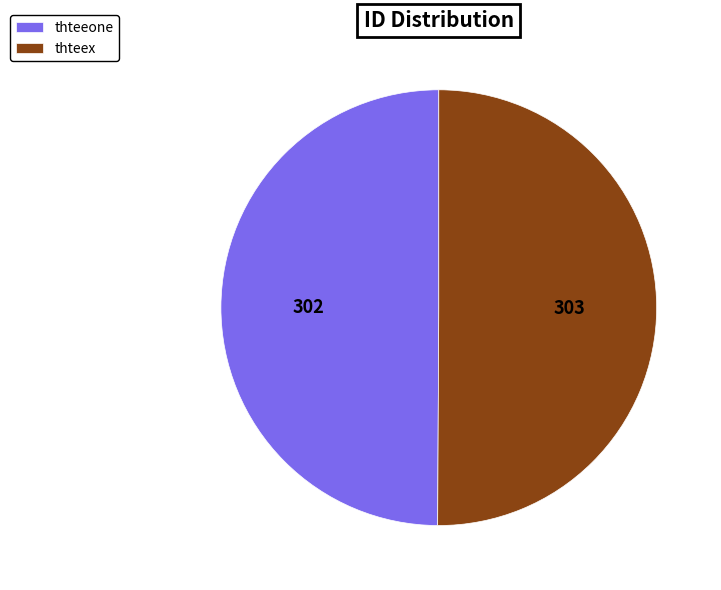

Combined, do thteex and thteeone account for over 50%?

Yes